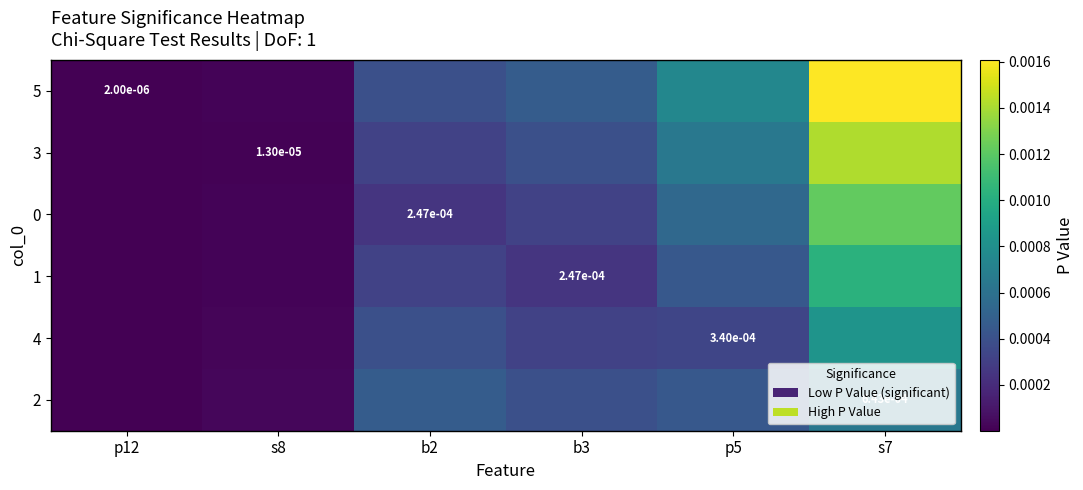

Which category has the lowest value in the 2 series?

p12